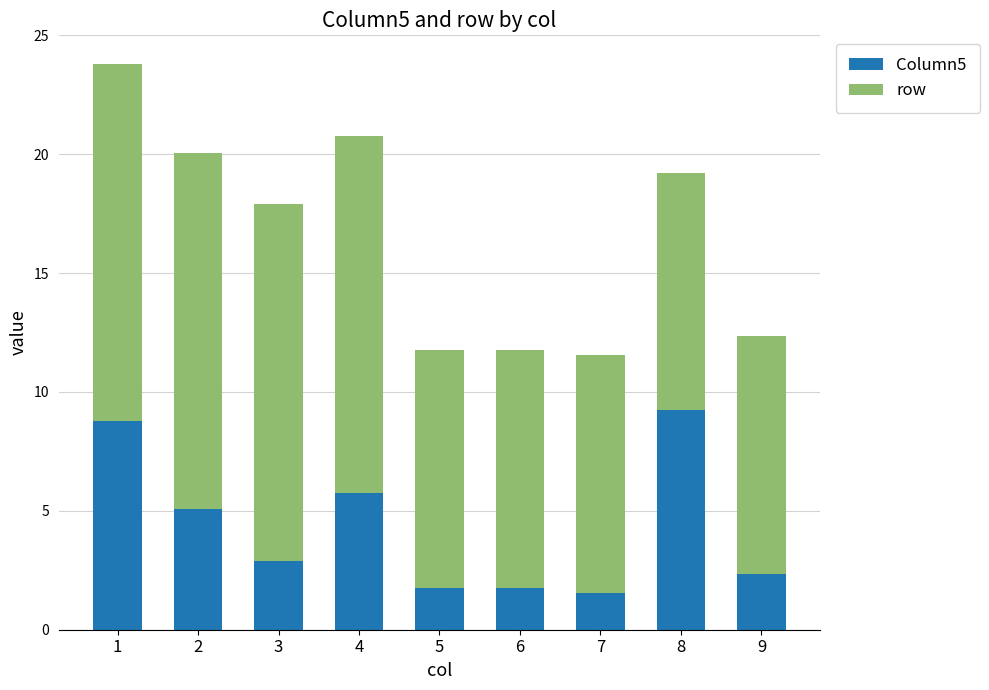

What is the difference between the maximum and second lowest values in the Column5 series?

7.5